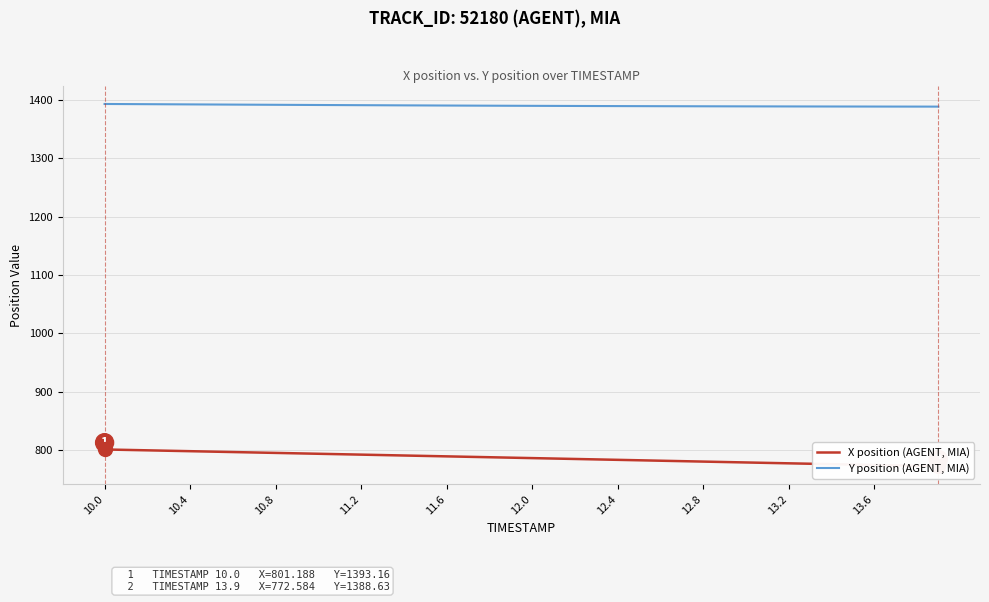

At 23, list the series in order from largest to smallest.

Y position (AGENT, MIA), X position (AGENT, MIA)